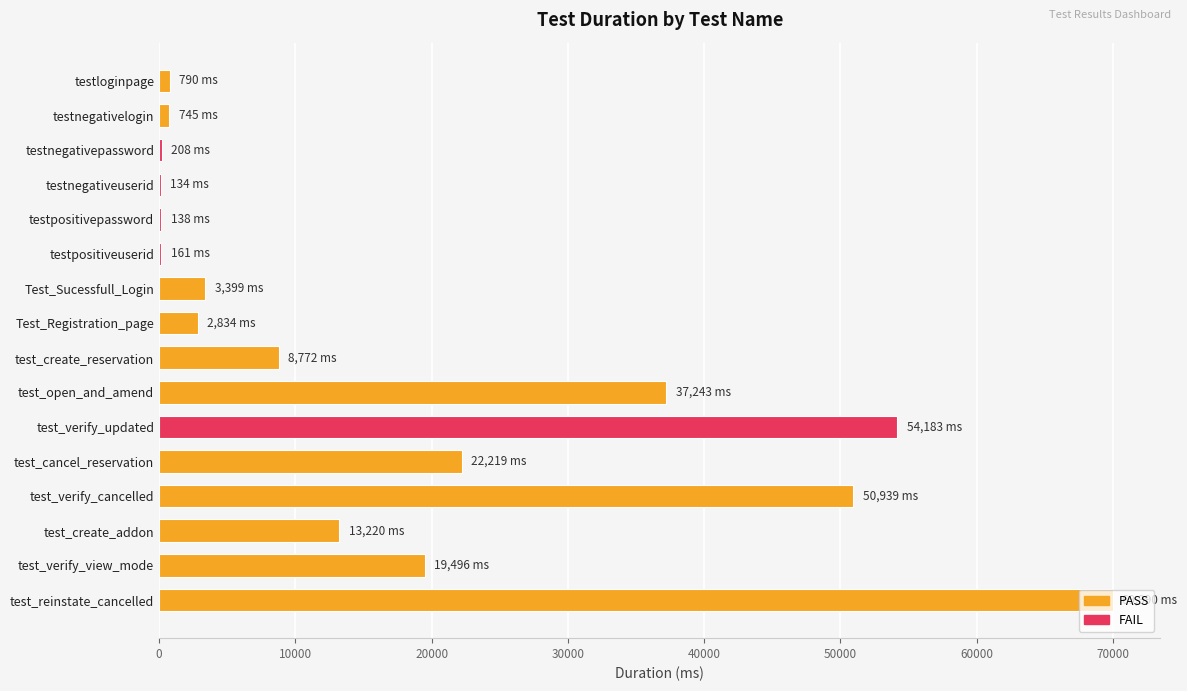

Which has a higher value, test_verify_cancelled or test_verify_view_mode?

test_verify_cancelled